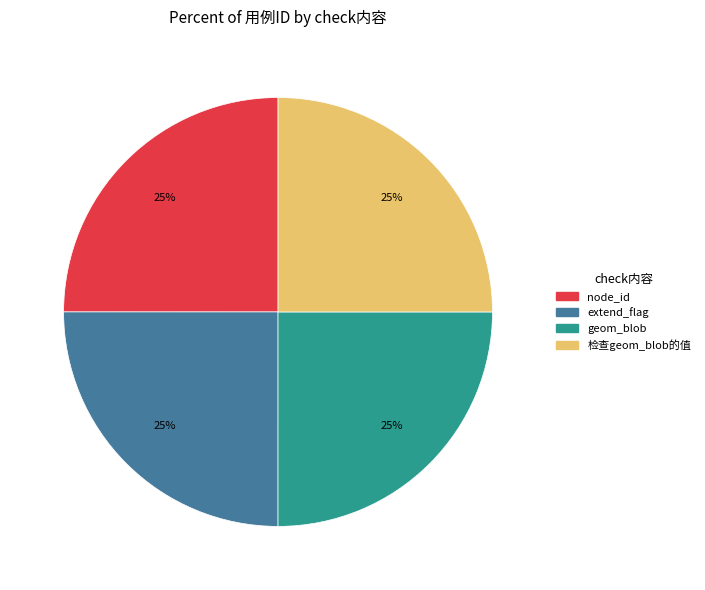

To the nearest percent, what is the combined percentage of 检查geom_blob的值 and geom_blob?

50%